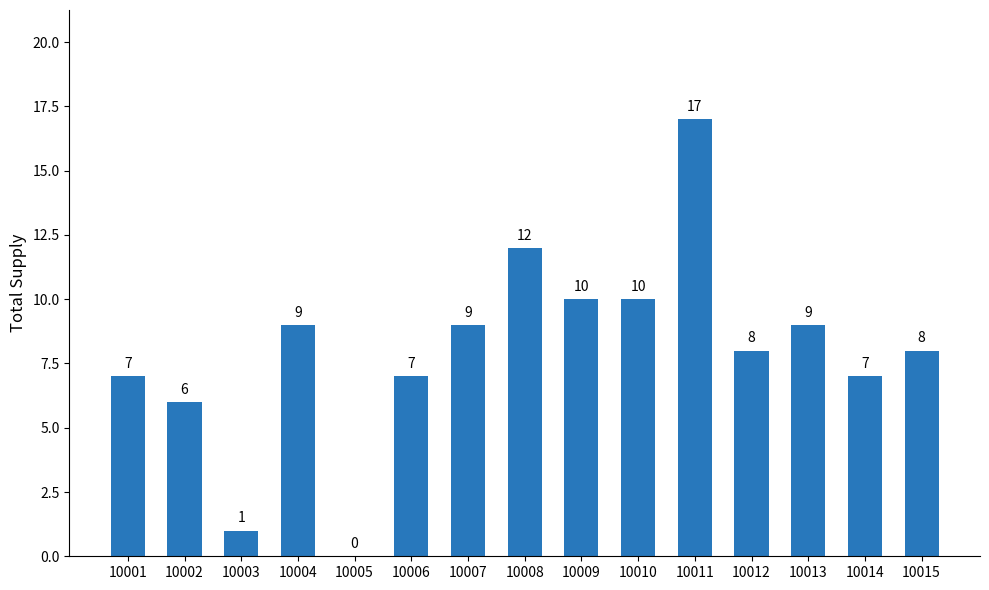

What is the change in value from 10002 to 10004?

+3